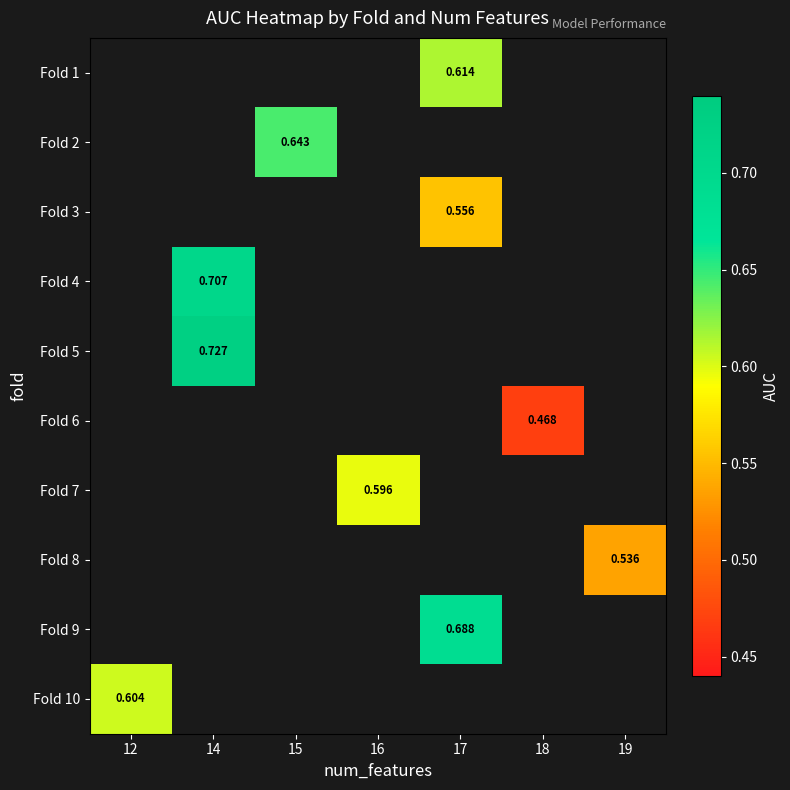

How many series are shown in this chart?

10